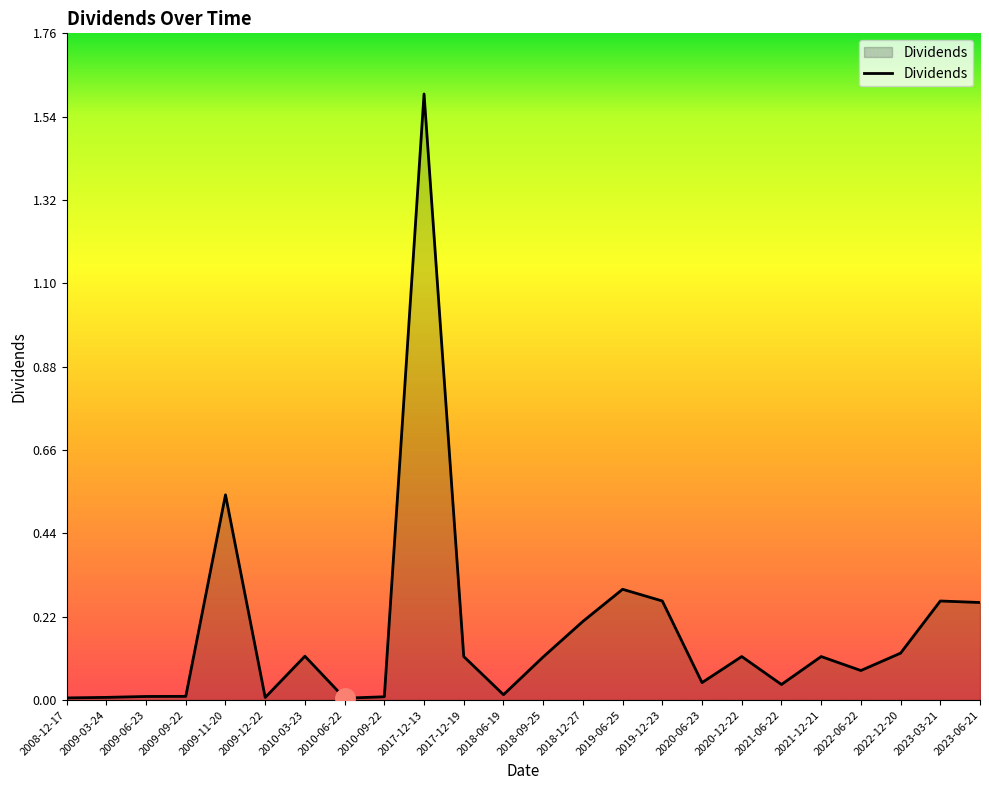

Which label corresponds to the largest value in the chart?

2017-12-13